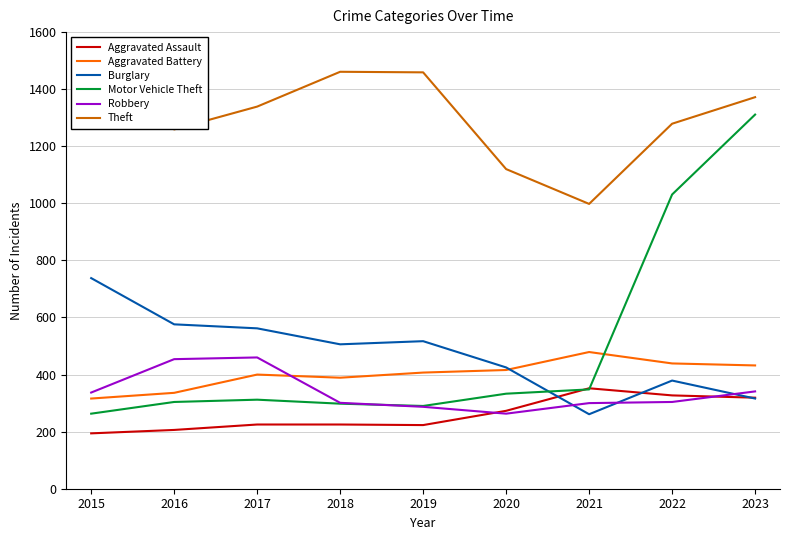

What is the difference between the Aggravated Battery values at 2021 and 2018?

90